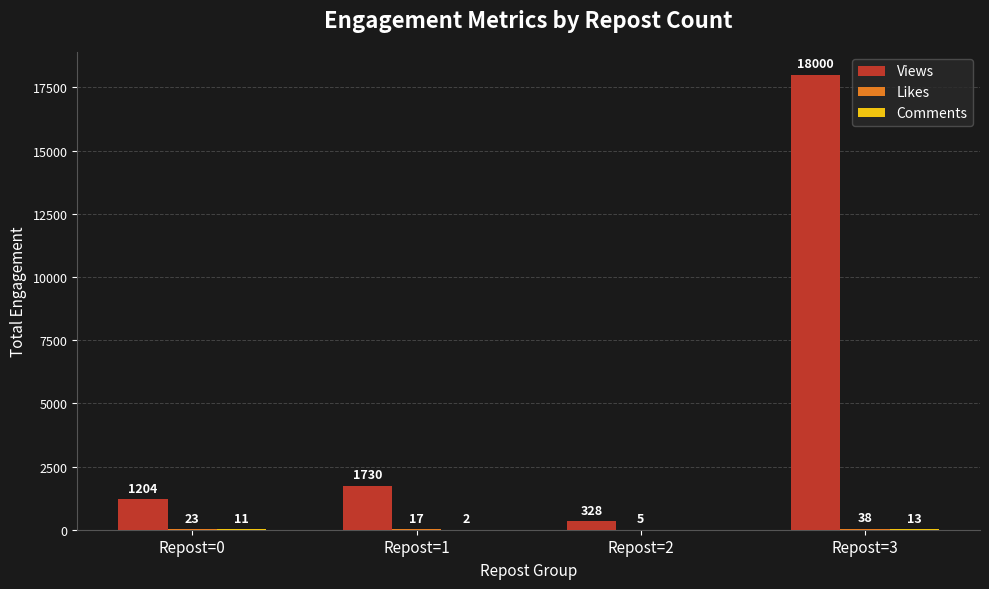

Which series has the widest spread of values?

Views